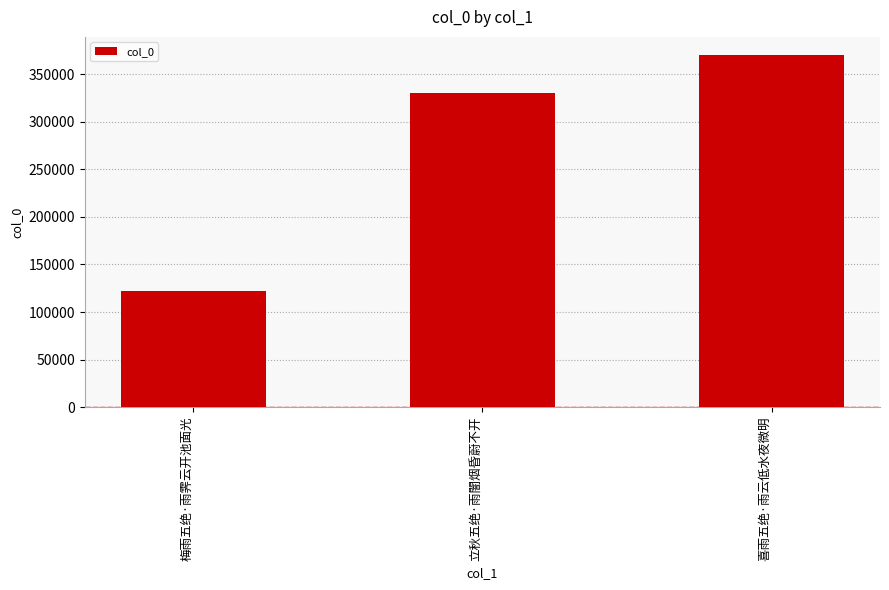

What is the ratio of the value at 立秋五绝·雨闇烟昏蔚不开 to the value at 梅雨五绝·雨霁云开池面光?

2.7